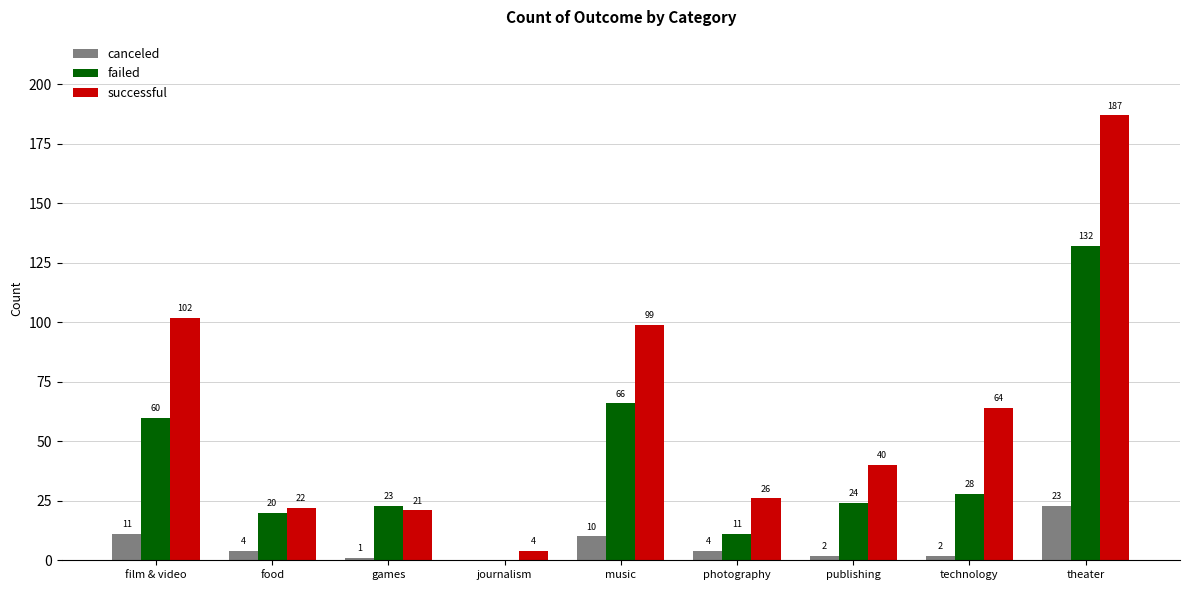

Where does the failed series first go above 24?

film & video